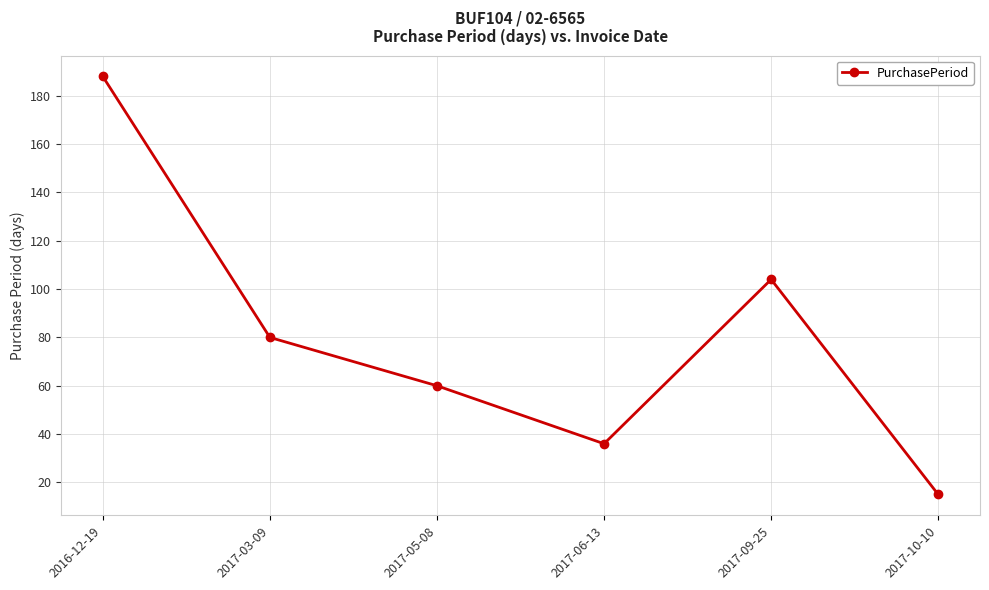

What is the greatest value displayed?

188